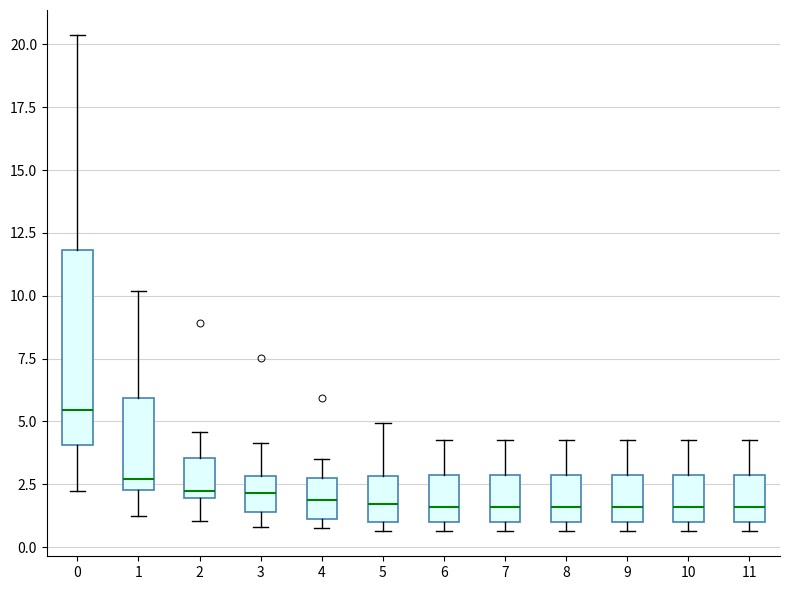

Where is the lower edge of the box at x = 0 on the y-axis? The values are not printed on the chart, so give them approximately, as read against the axis.

4.0